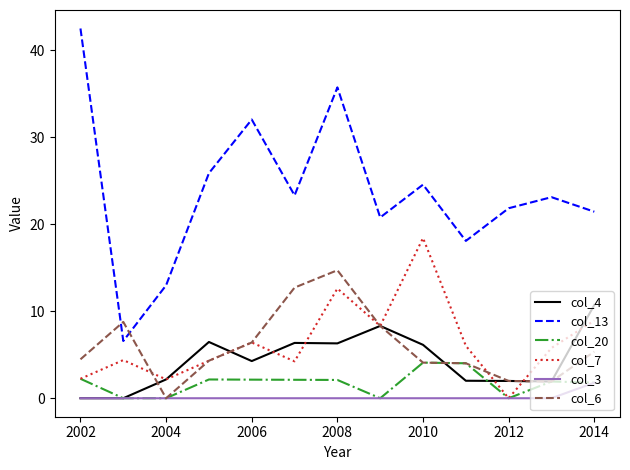

Which series ends up on top after the final intersection of col_13 and col_6?

col_13